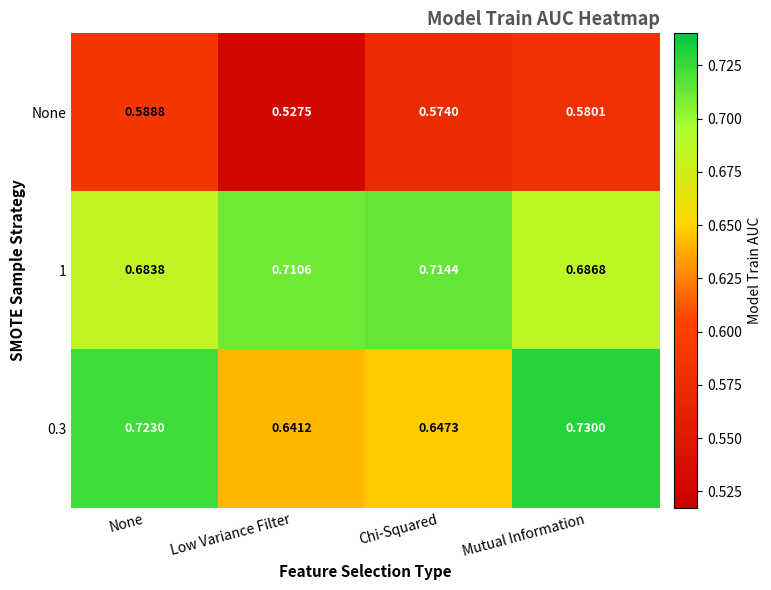

At which category does the chart reach its minimum across all series?

Low Variance Filter